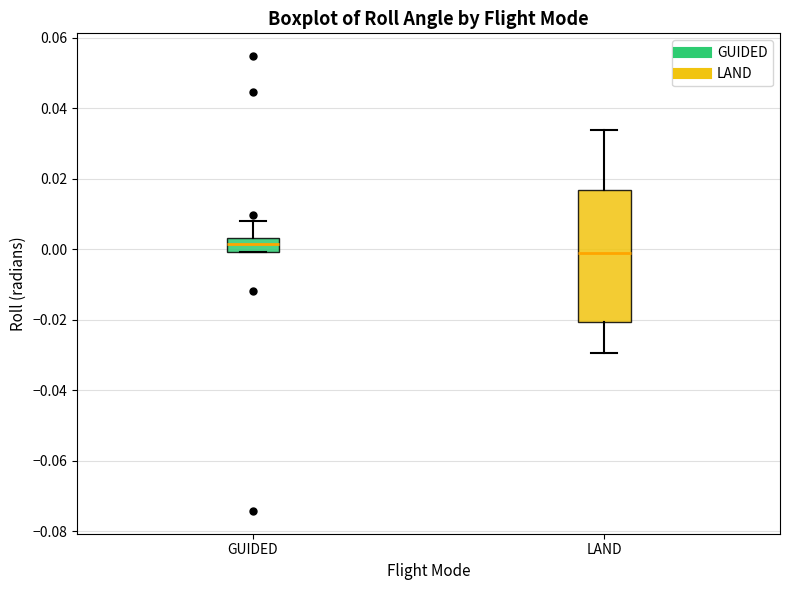

Comparing the boxes themselves (not the whiskers), which one is the tallest?

LAND